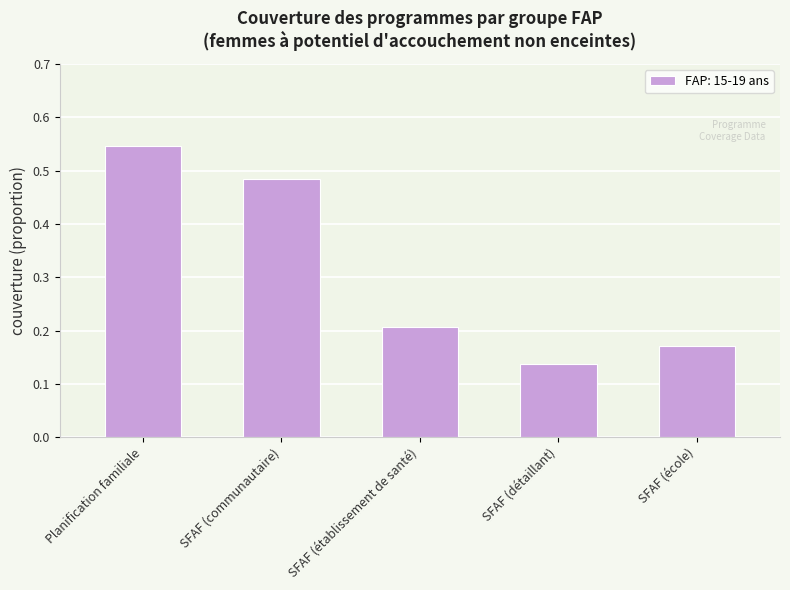

Where is the data nearest to the value 0?

SFAF (détaillant)